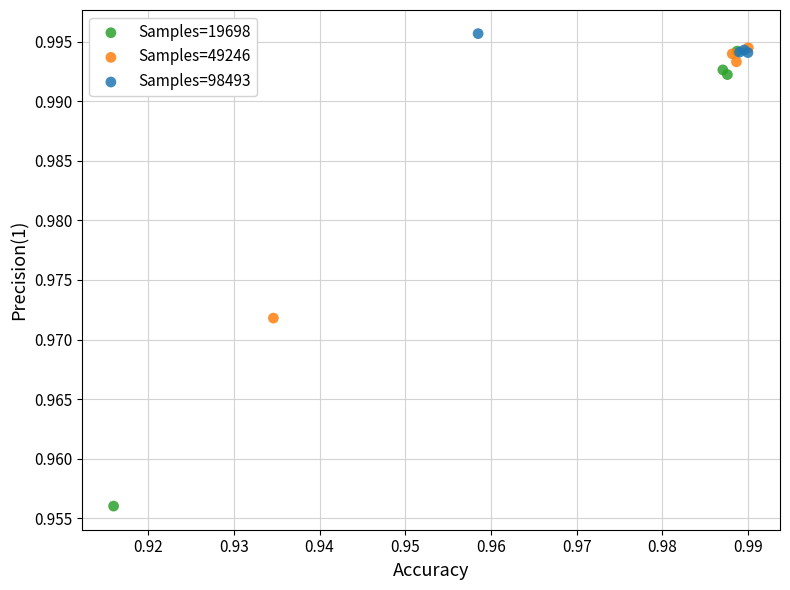

Which series reaches the minimum Y coordinate?

Samples=19698